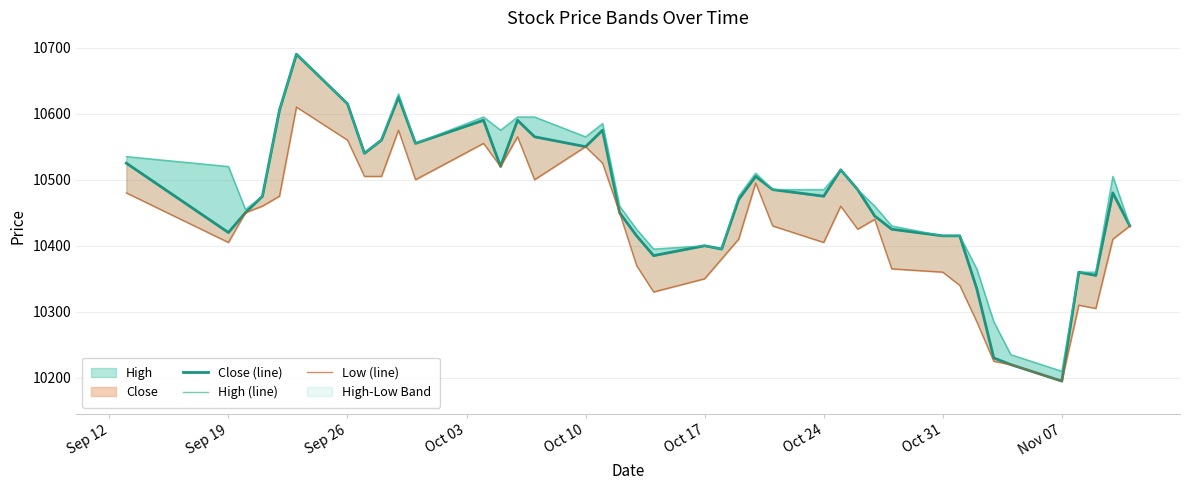

Rank the series by their maximum value, from lowest to highest.

Low (line), Close (line), High (line)